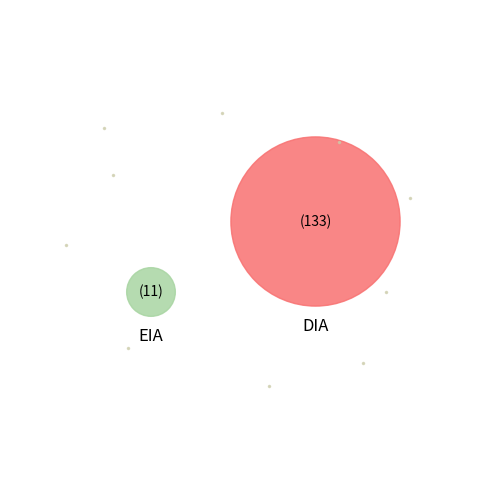

Rank the categories by value from lowest to highest.

EIA, DIA